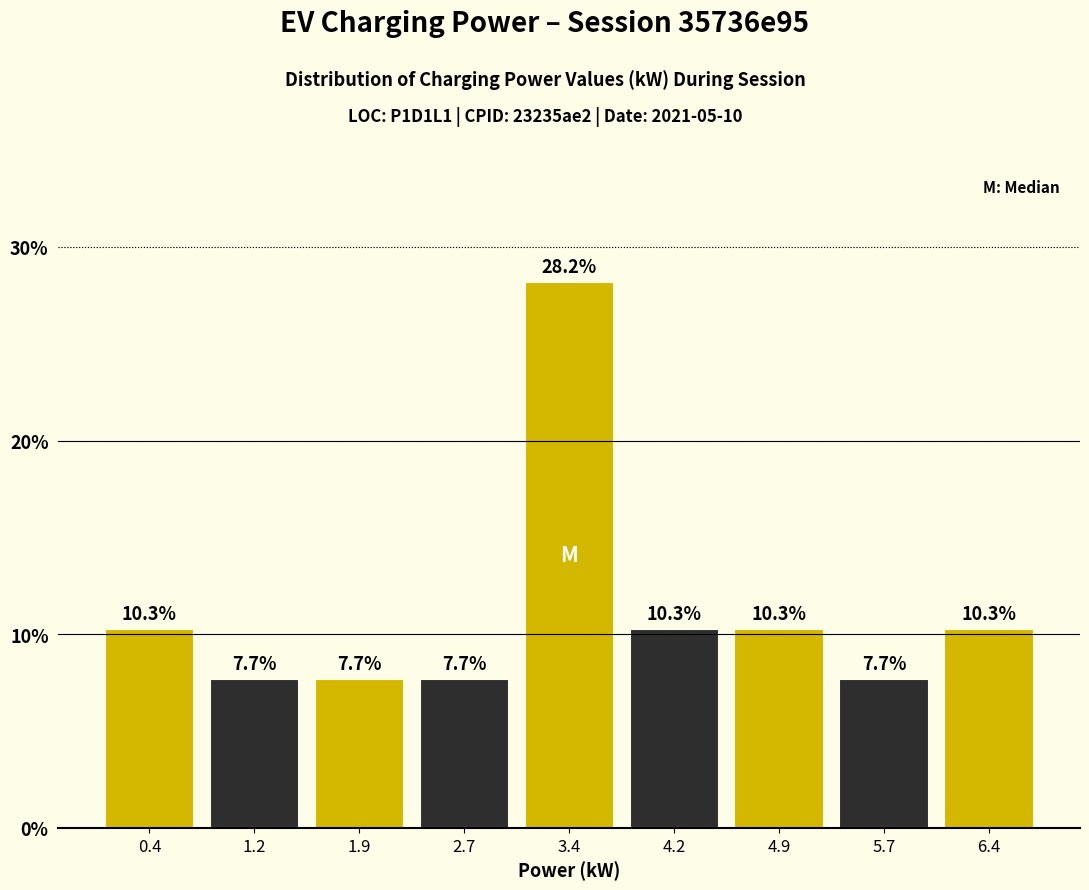

Over which range of the x-axis is the bar tallest?

3.1 to 3.8